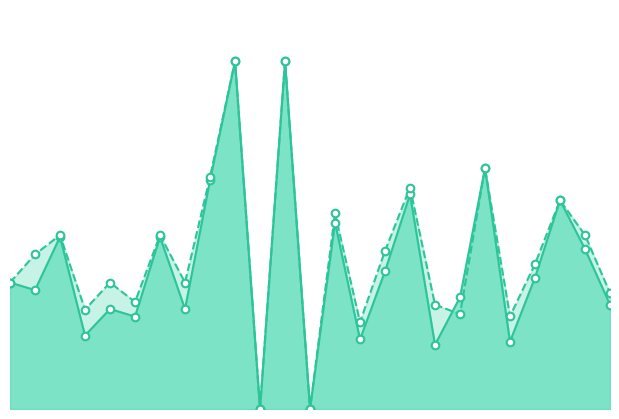

Which series has the largest total across all categories?

accuracy